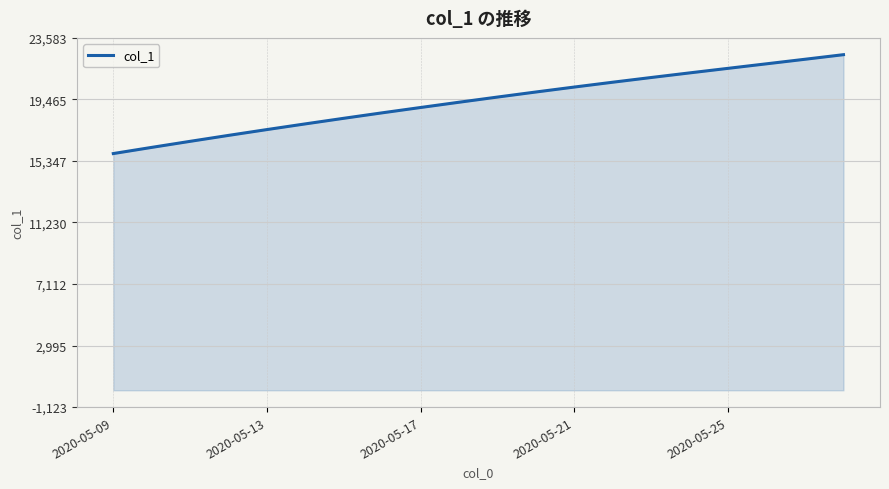

What is the greatest value displayed?

22459.8